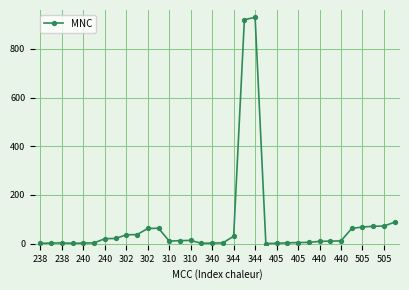

True or false: the data has more than 0 interior local peaks.

True